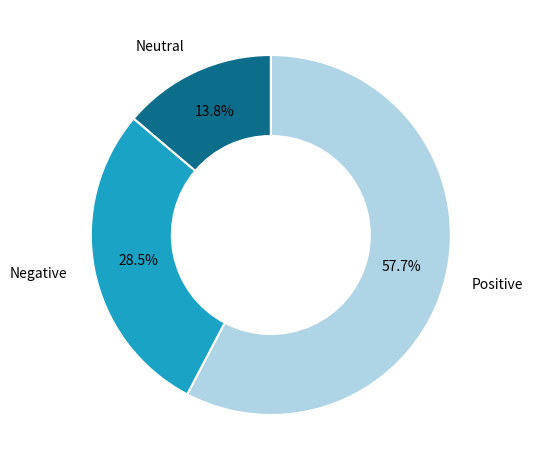

Count the number of slices in the pie.

3